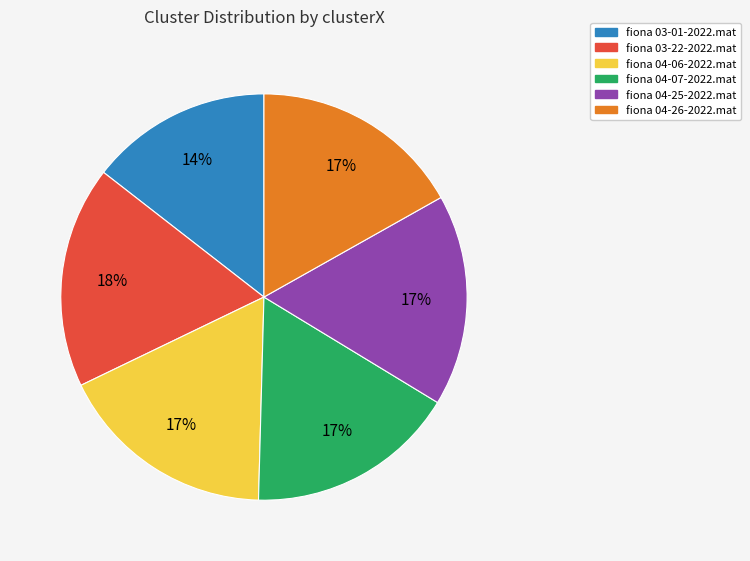

What is the smallest slice in the pie chart?

fiona 03-01-2022.mat